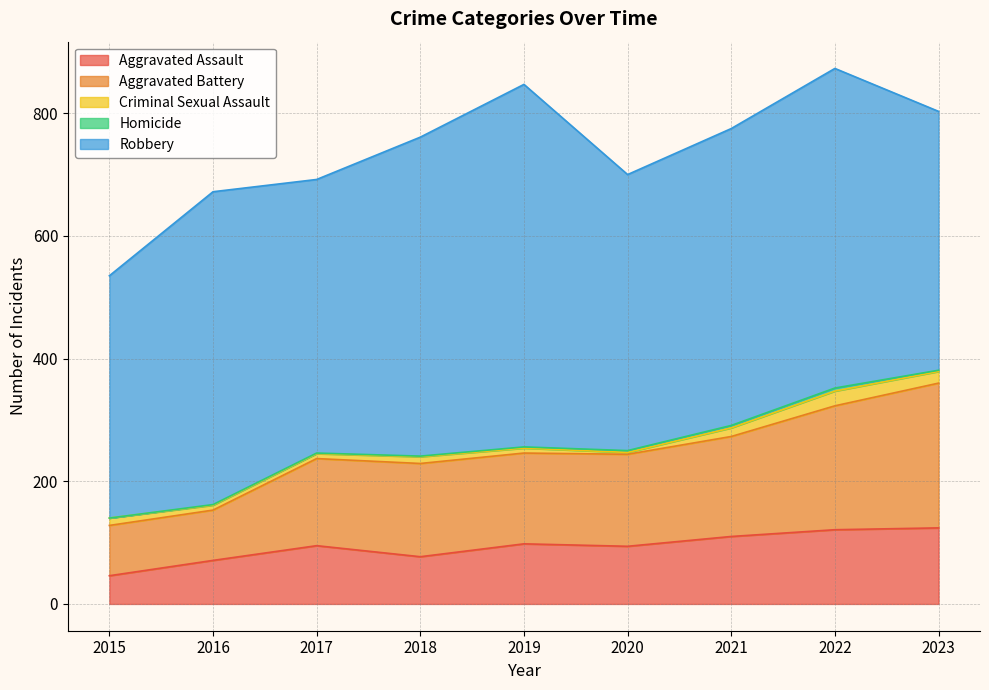

Where is the first local minimum for Aggravated Assault?

2018